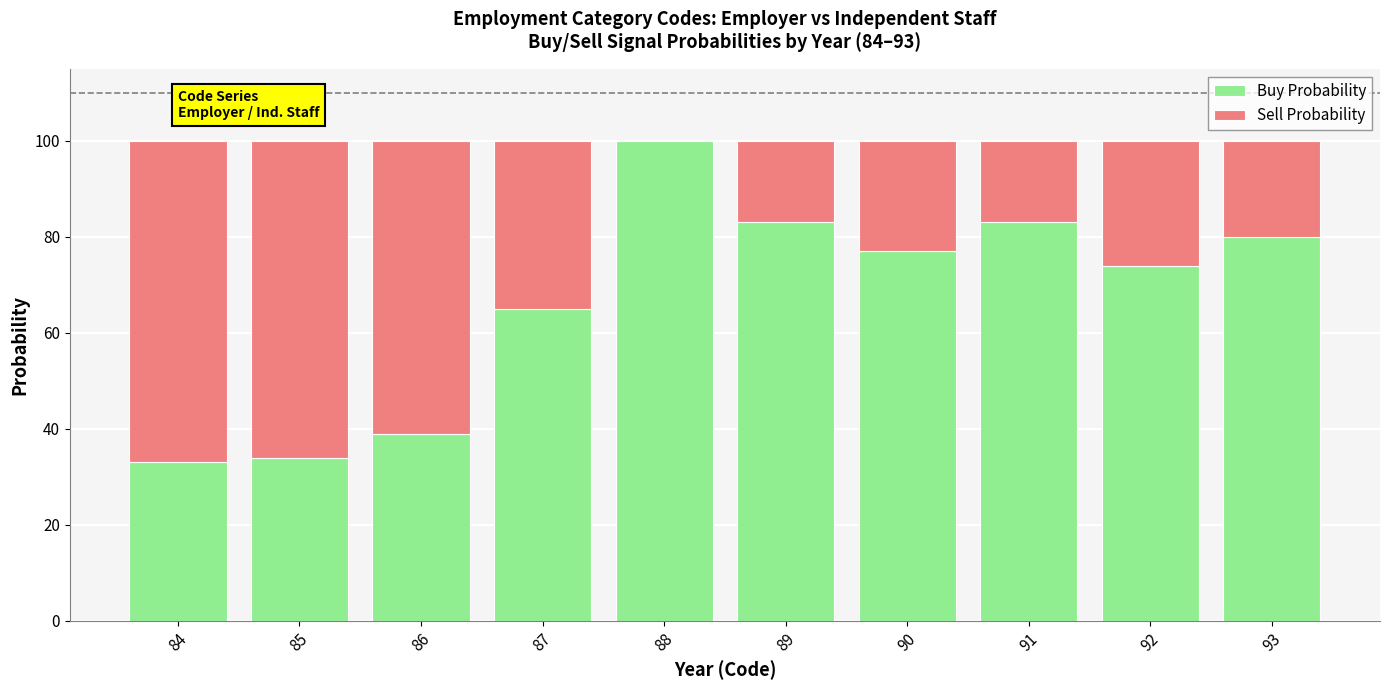

Does the chart contain stacked bars?

Yes